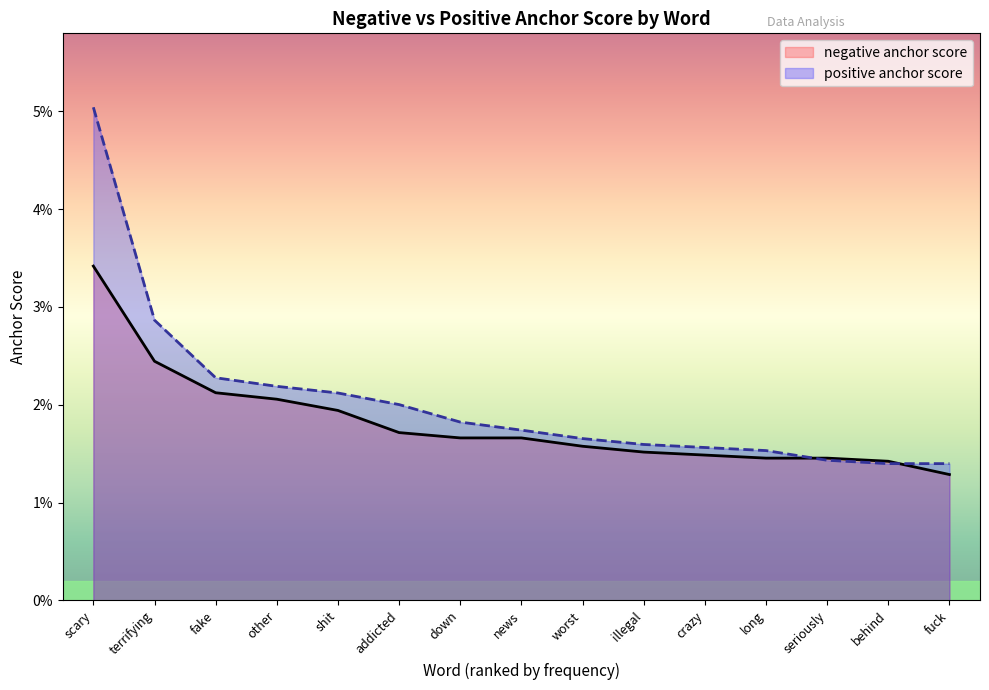

The negative anchor score series shows 0.0 at addicted. True or false?

False